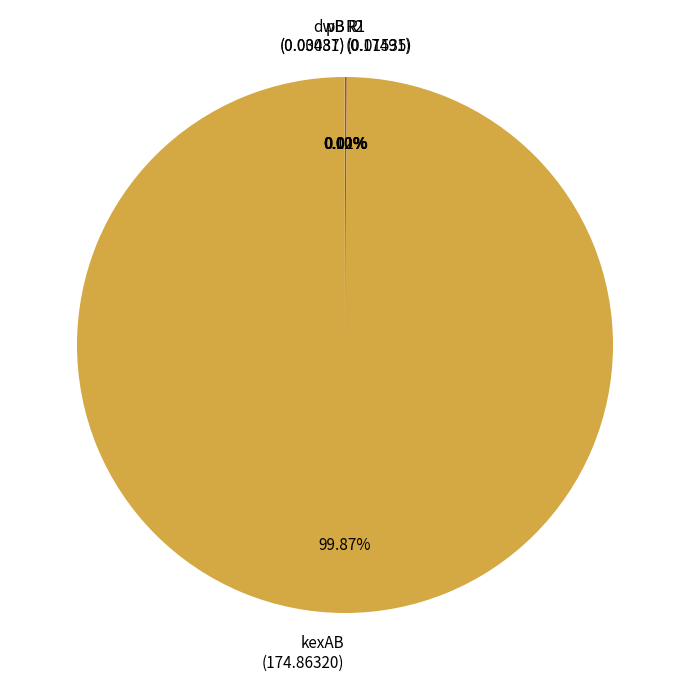

Which slice is the largest?

kexAB